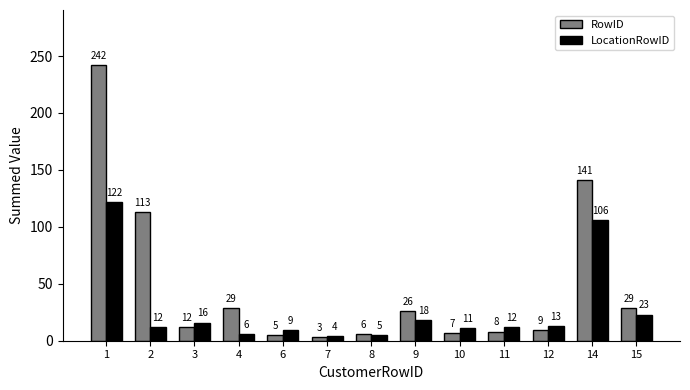

How many bars are there in each group?

2